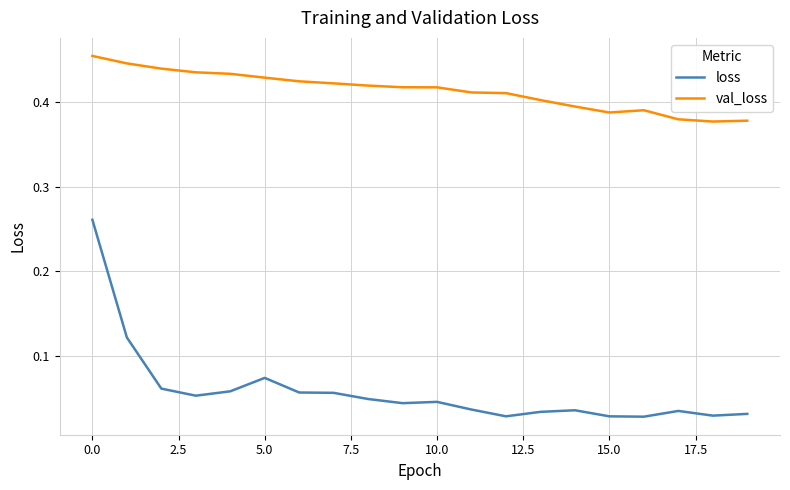

Count the val_loss values in the range 0 to 1.

20